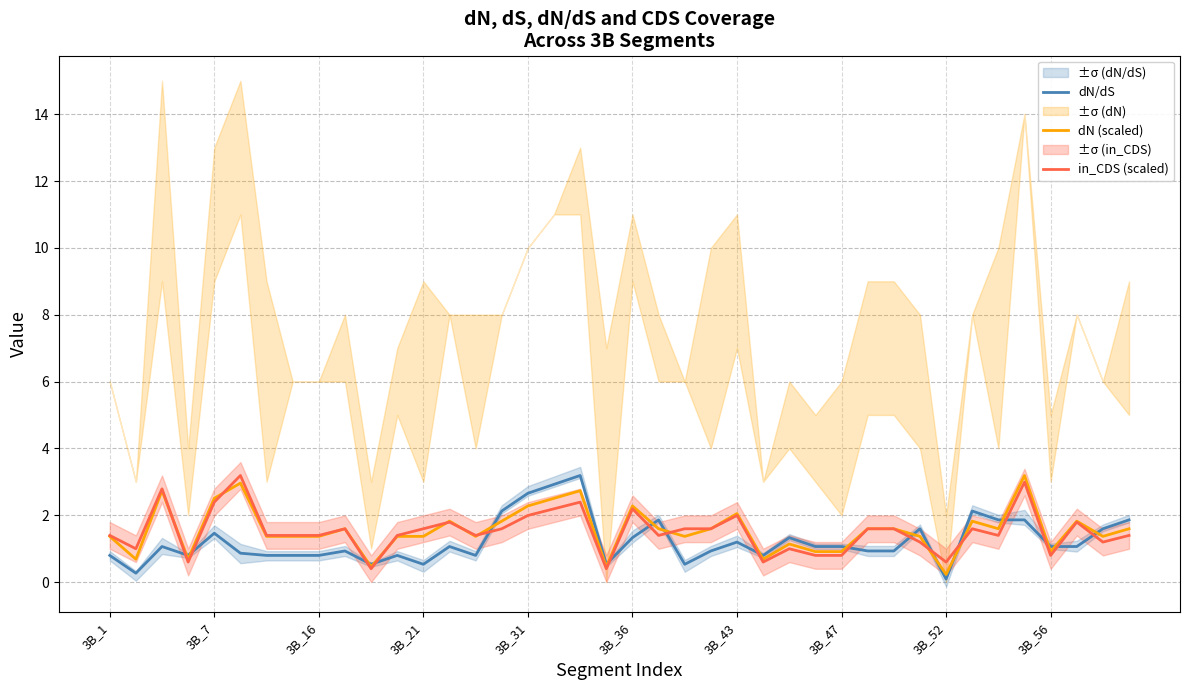

Which series ends up on top after the final intersection of dN (scaled) and dN/dS?

dN/dS